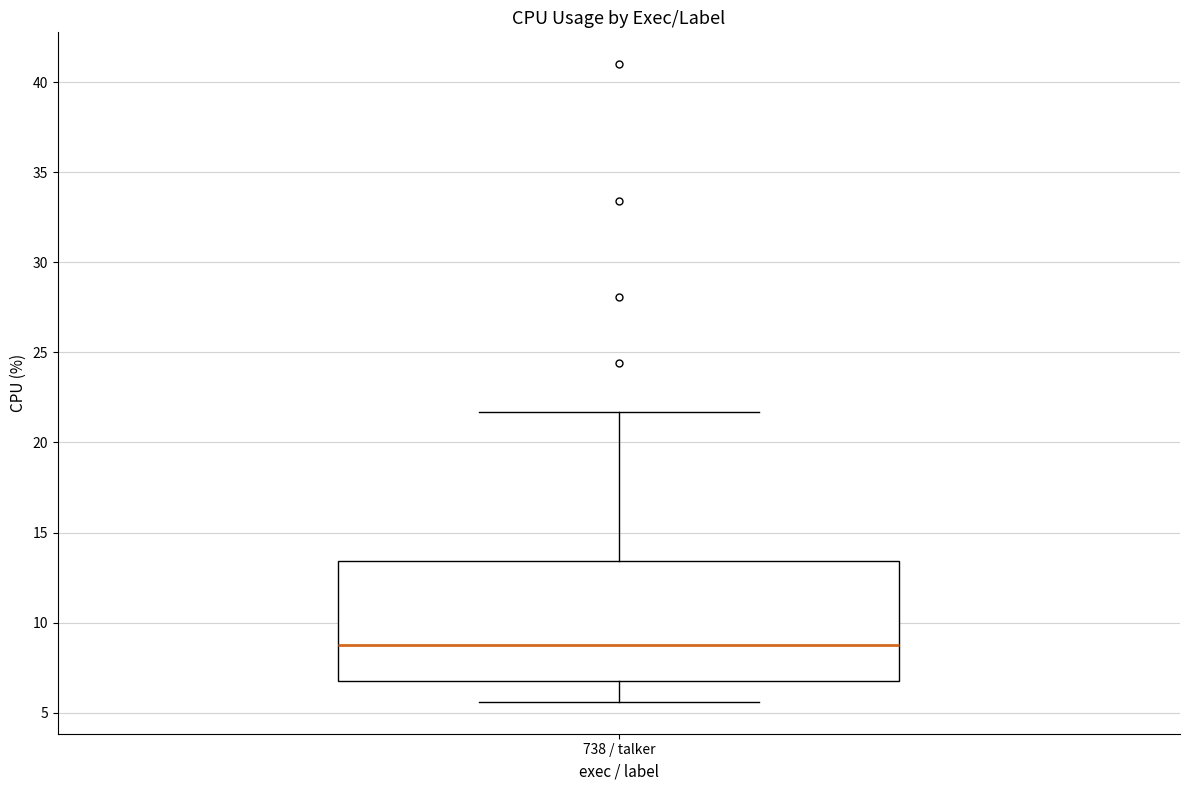

Where is the lower edge of the box for 738 / talker on the y-axis? The values are not printed on the chart, so give them approximately, as read against the axis.

7.0